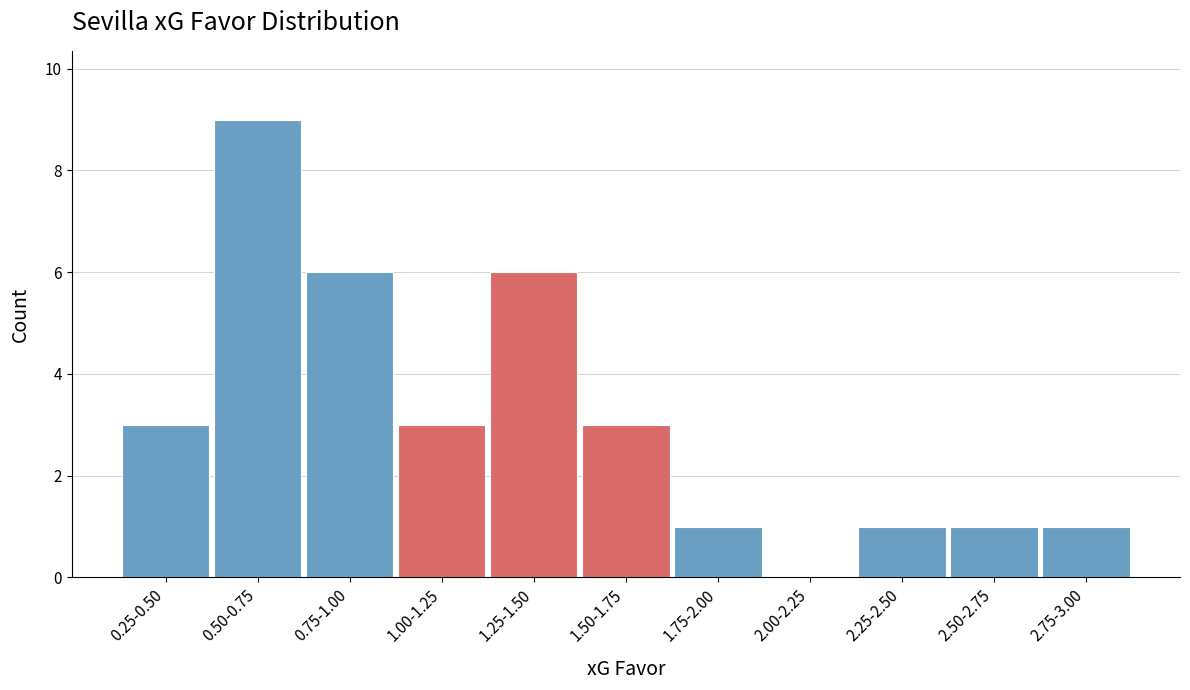

Reading left to right, extract all data points from this chart.

0.25-0.50=3	0.50-0.75=9	0.75-1.00=6	1.00-1.25=3	1.25-1.50=6	1.50-1.75=3	1.75-2.00=1	2.00-2.25=0	2.25-2.50=1	2.50-2.75=1	2.75-3.00=1